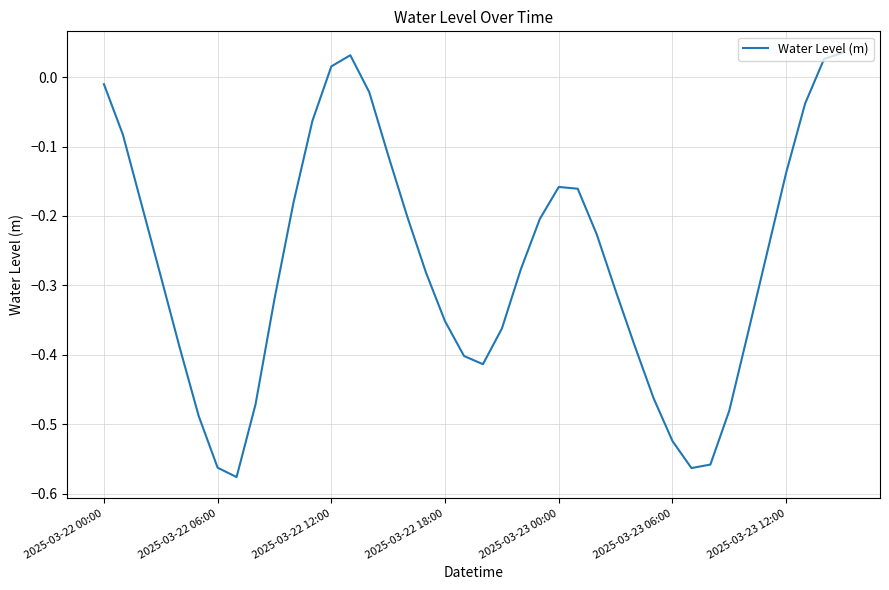

The value at 2025-03-22 06:00 is -0.2. True or false?

False